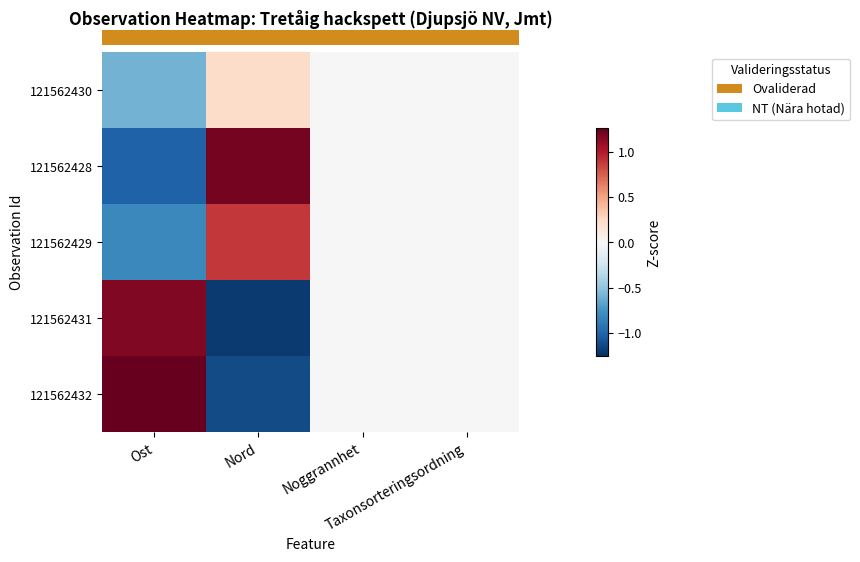

Reading left to right, what are all the values shown in this chart?

row_0: -0.6	0.2	0.0	0.0
row_1: -1.0	1.2	0.0	0.0
row_2: -0.8	0.9	0.0	0.0
row_3: 1.2	-1.2	0.0	0.0
row_4: 1.3	-1.1	0.0	0.0